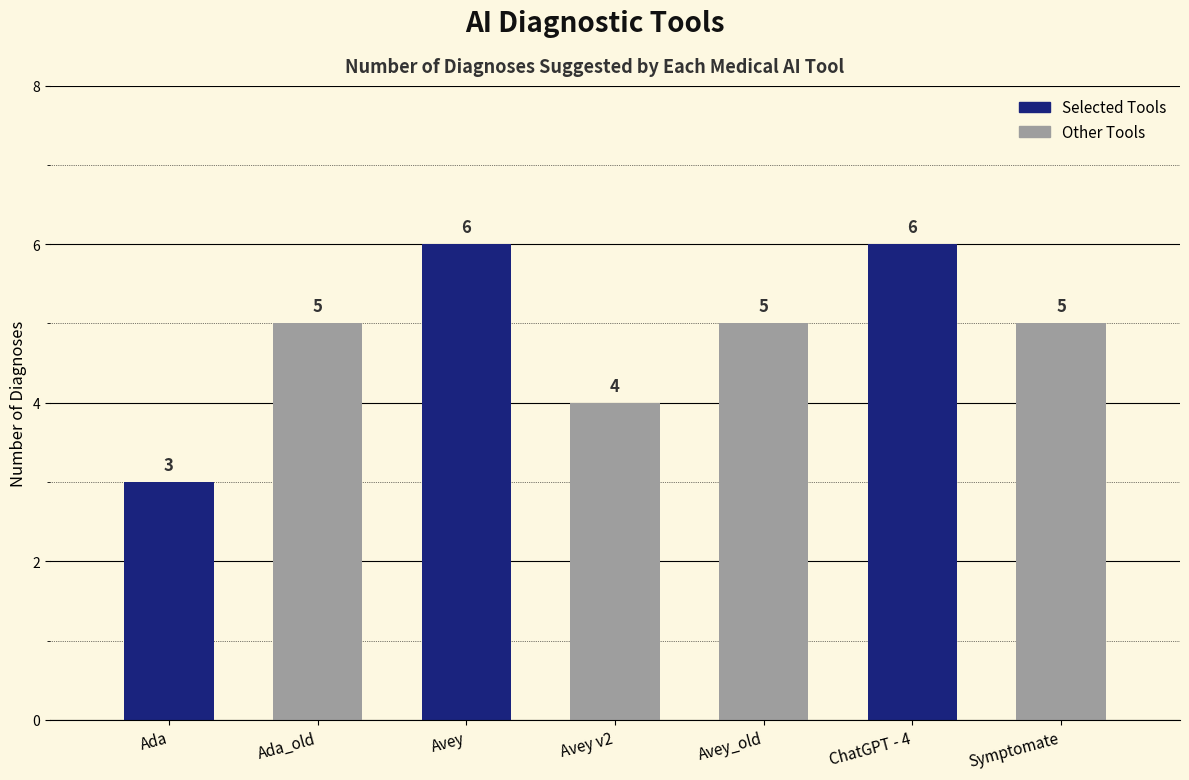

Count the number of categories in the chart.

7